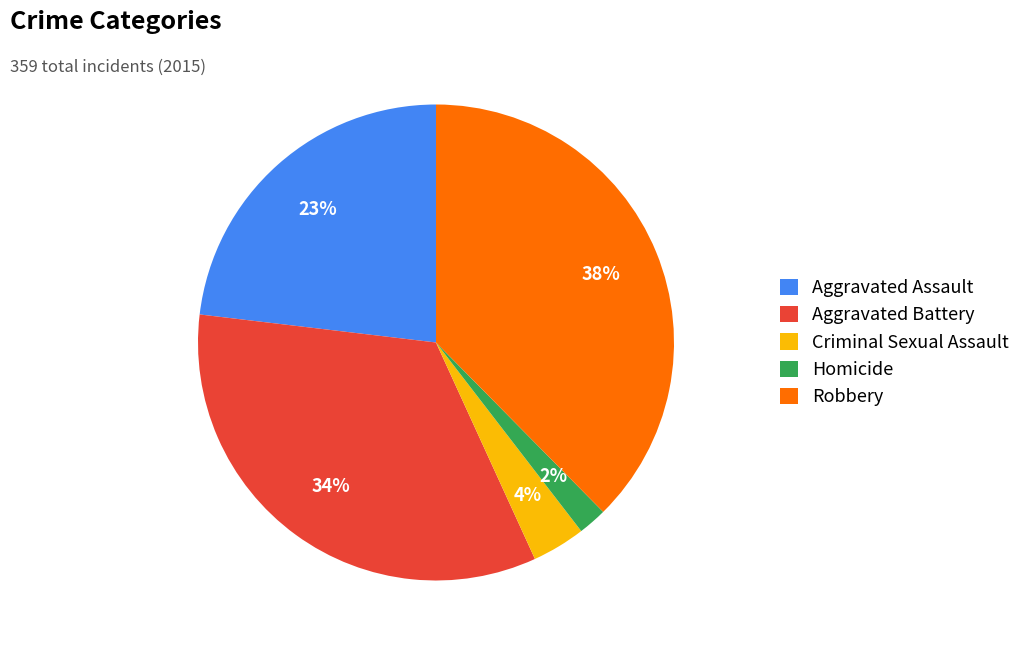

Is there any slice that represents more than half of the pie?

No